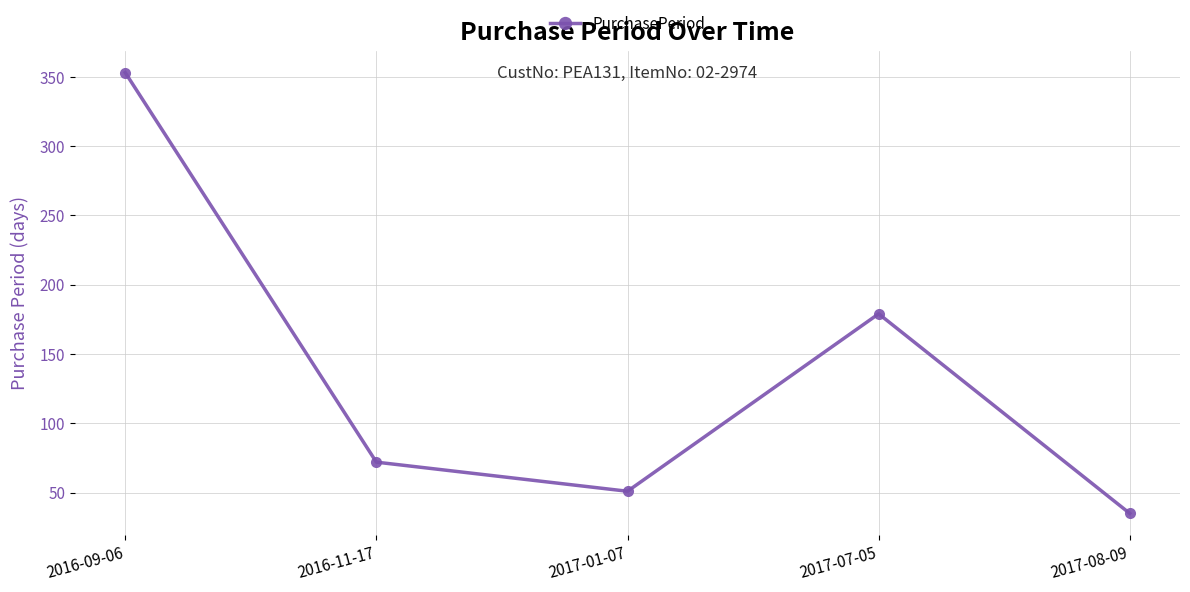

Reading right to left, extract all data points from this chart.

35	179	51	72	353